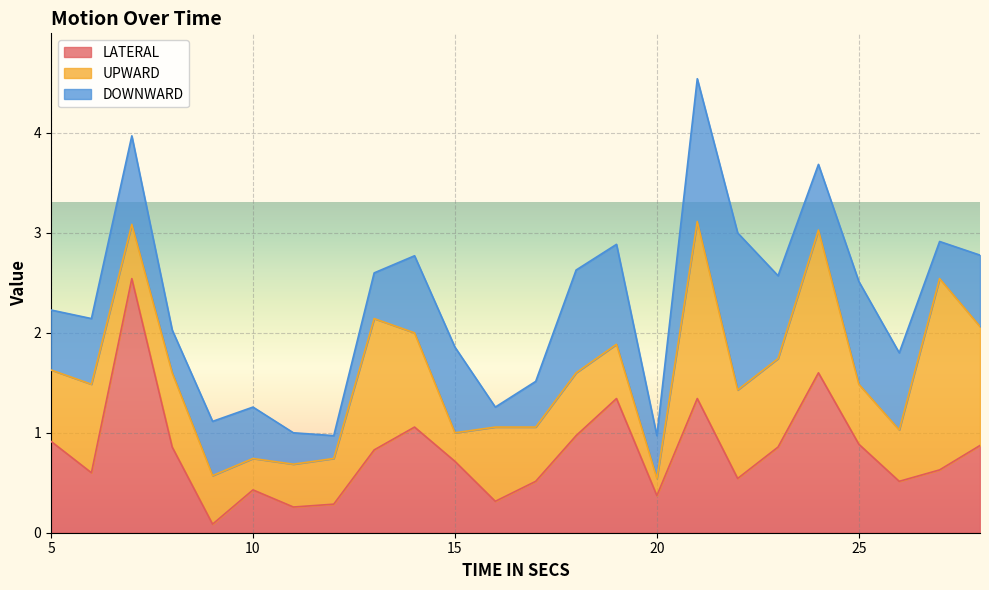

Which series has the largest range (max minus min)?

LATERAL